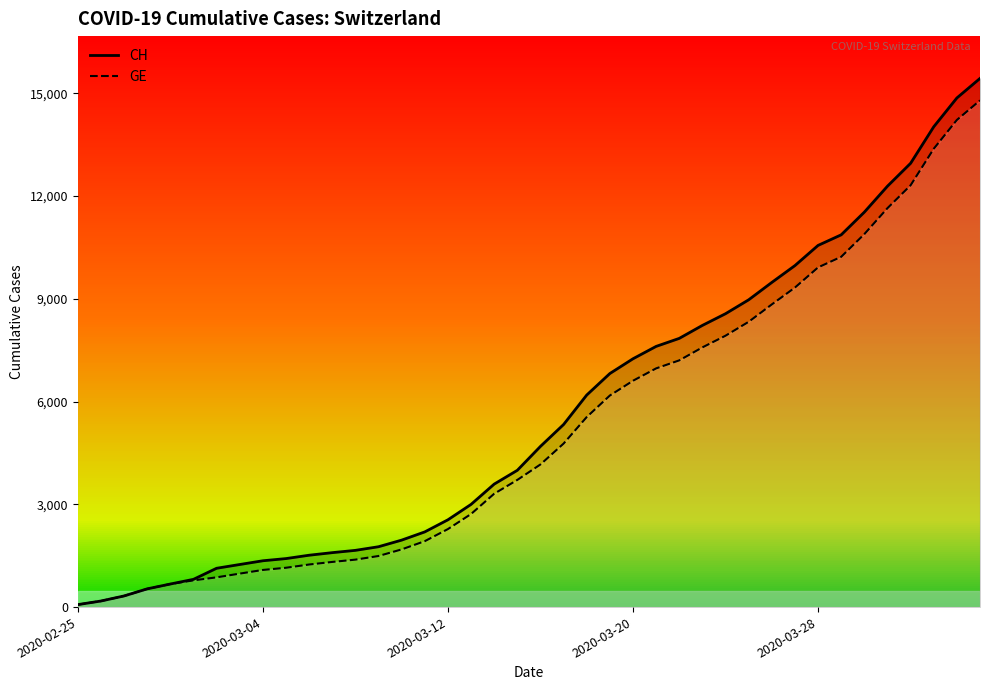

Which series has the largest range (max minus min)?

CH